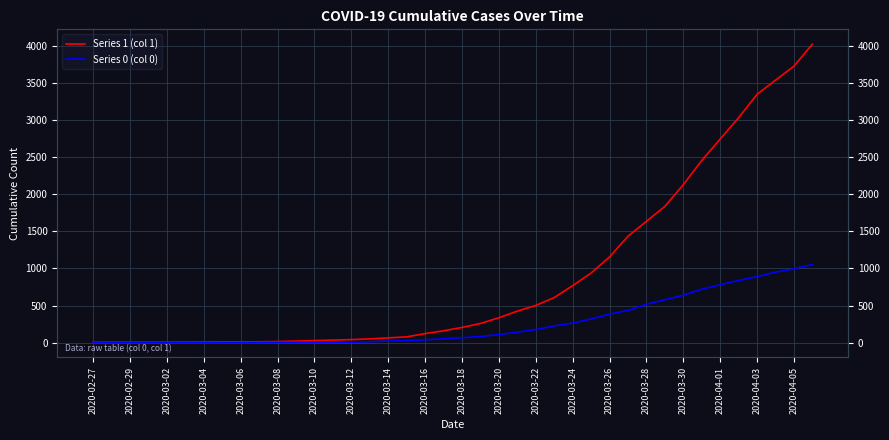

How many data points in Series 0 (col 0) are above 65?

19